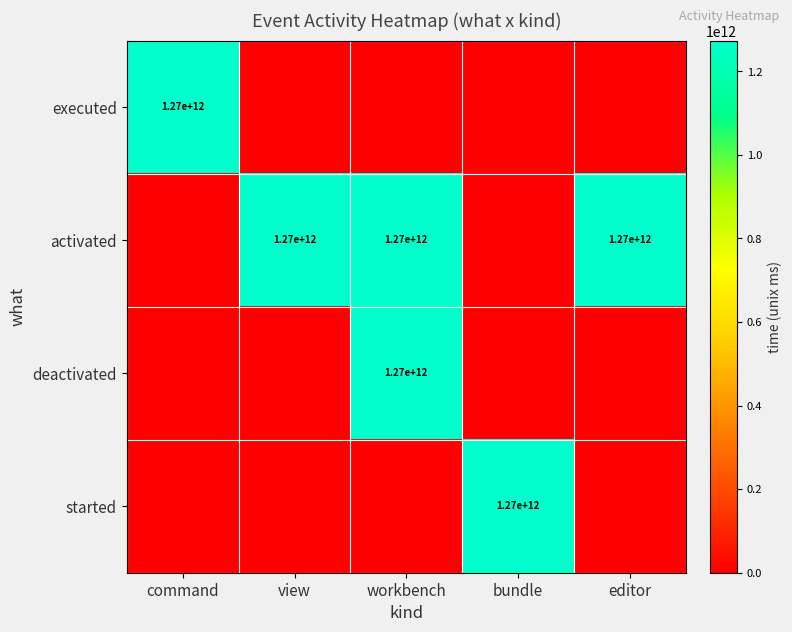

True or false: activated has a value of 1270000000000 at view.

True